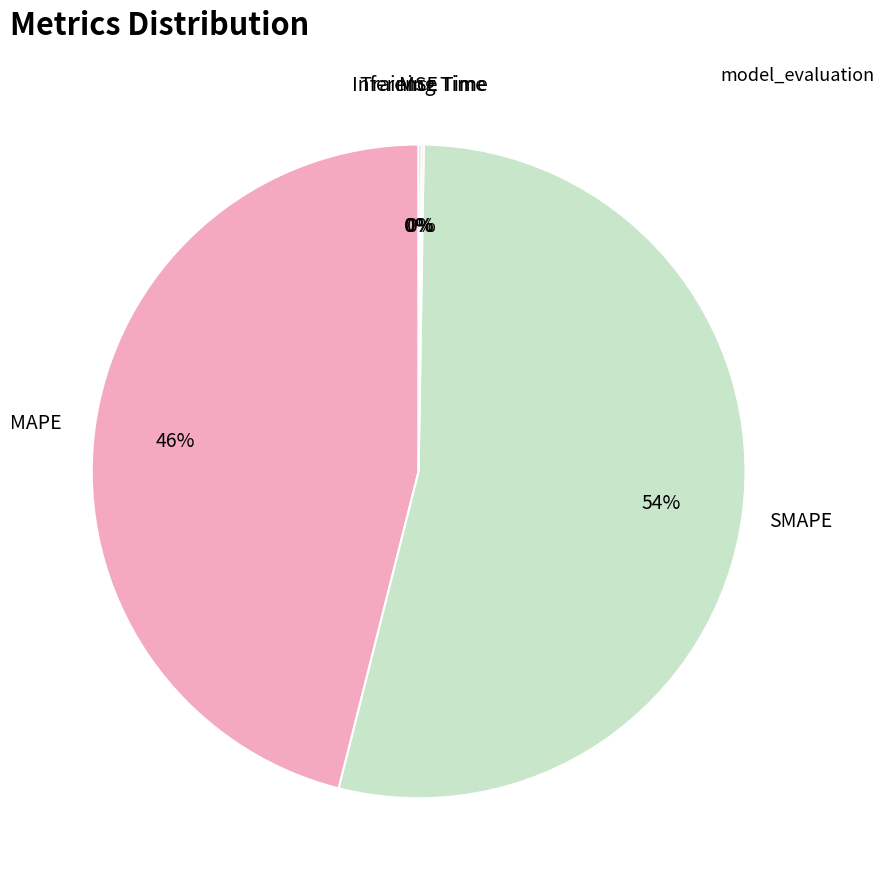

To the nearest percent, what percentage of the pie is SMAPE?

54%